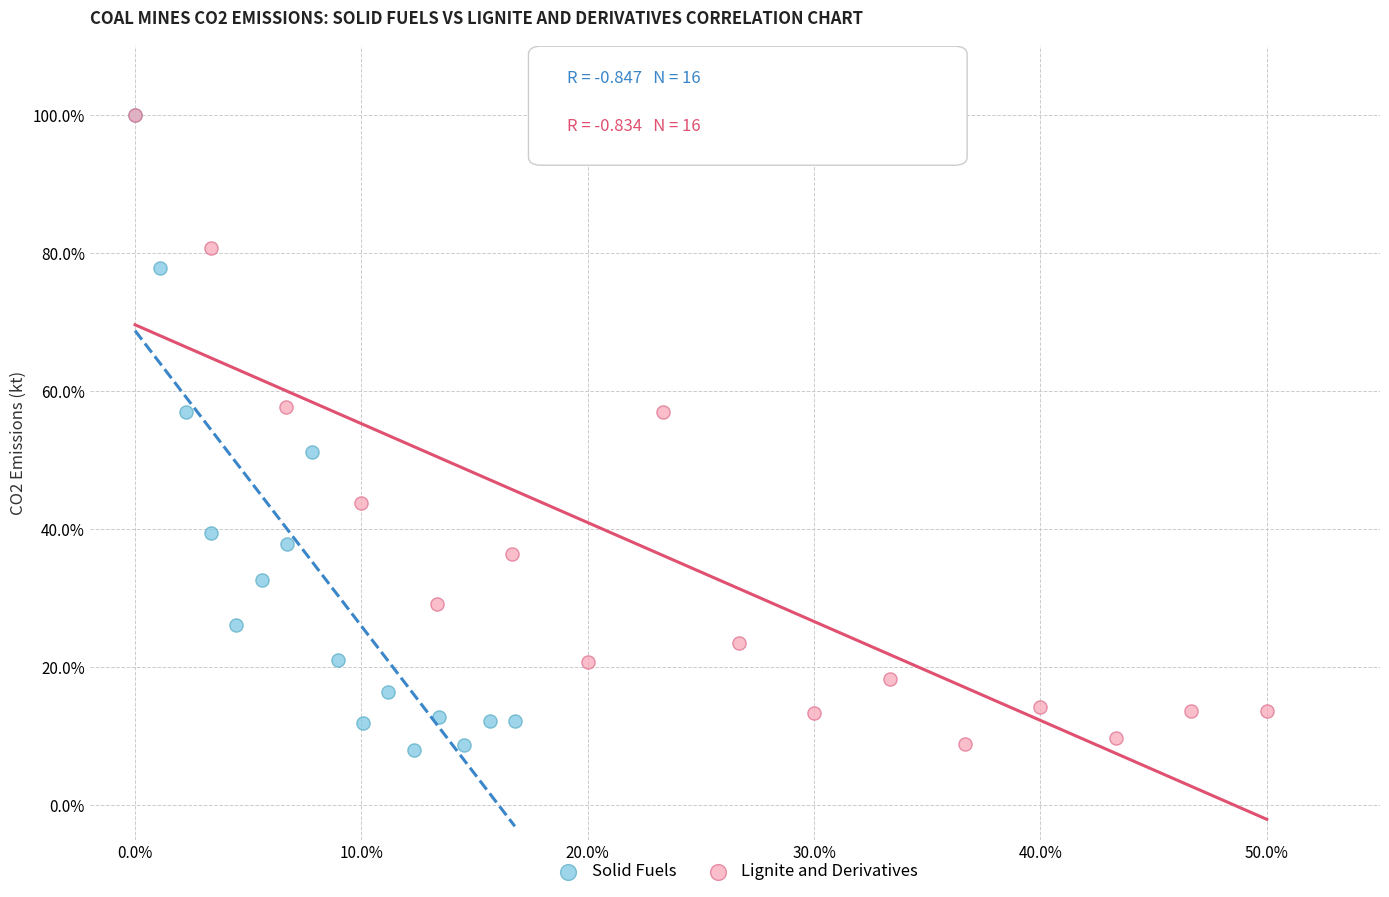

Which series has the widest spread of Y values?

Solid Fuels